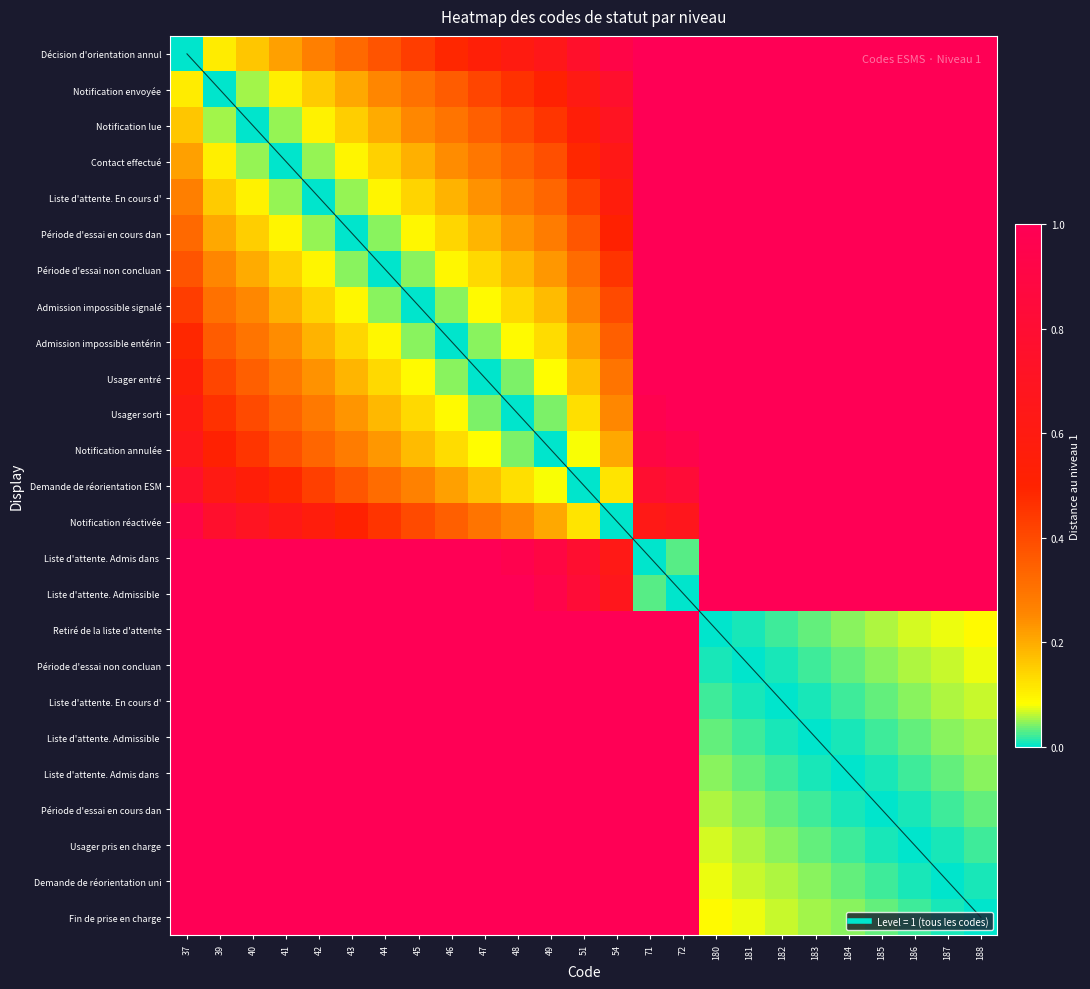

Count the number of categories in the chart.

25